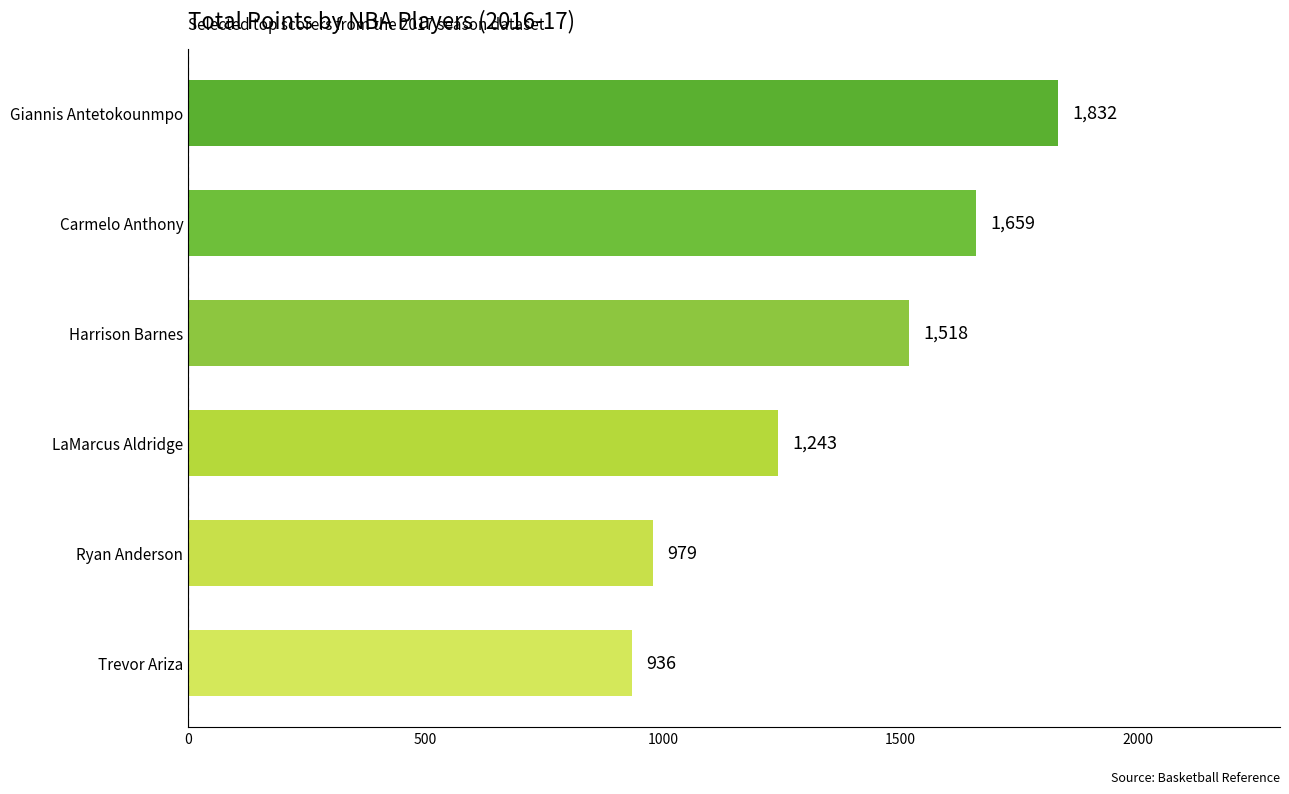

Reading bottom to top, list all the values displayed in this chart.

936	979	1243	1518	1659	1832